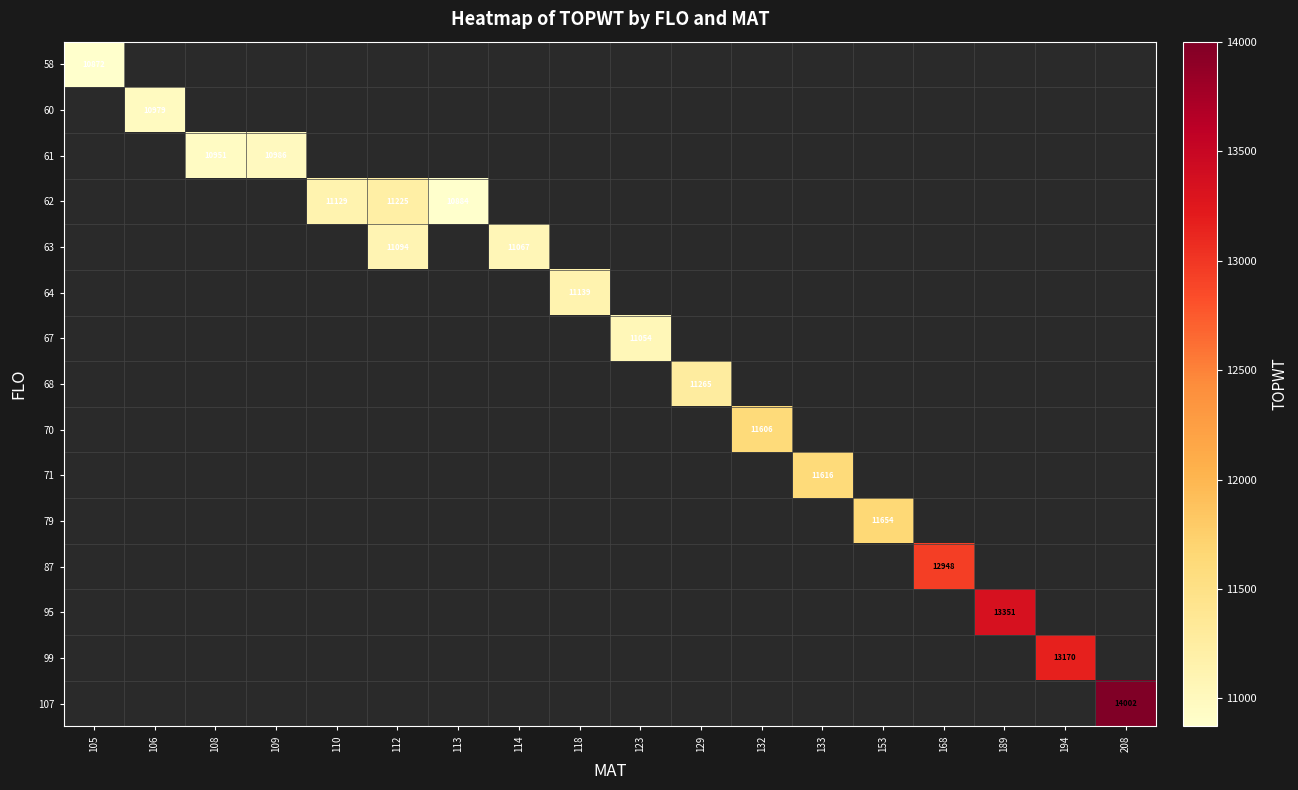

Which label corresponds to the smallest value in the chart?

105